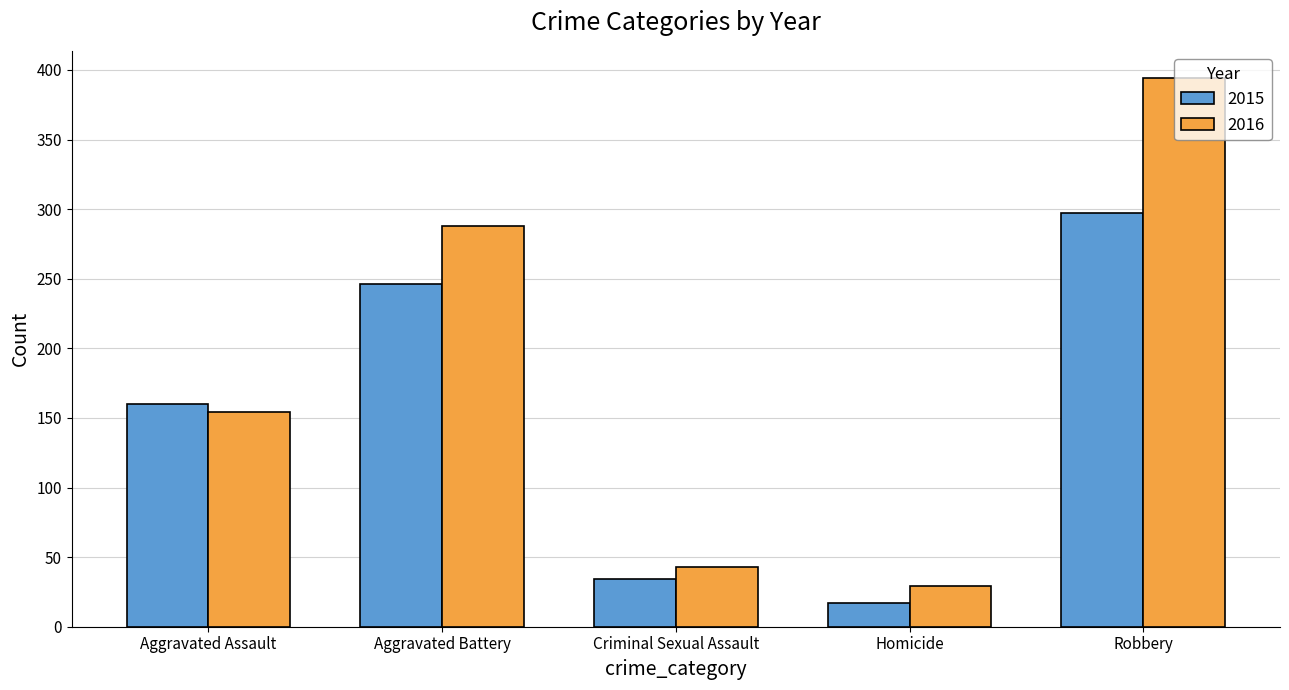

Are the bars horizontal?

No